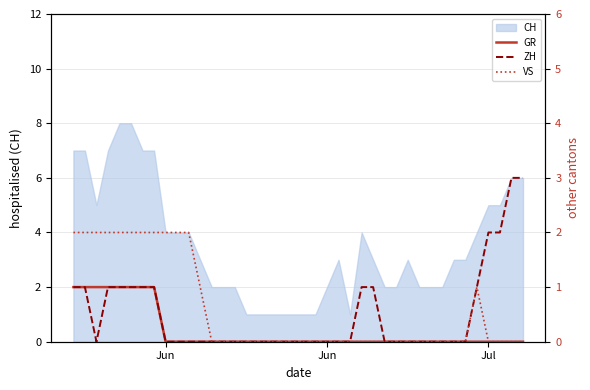

What is the difference between the second highest and second lowest values in the VS series?

2